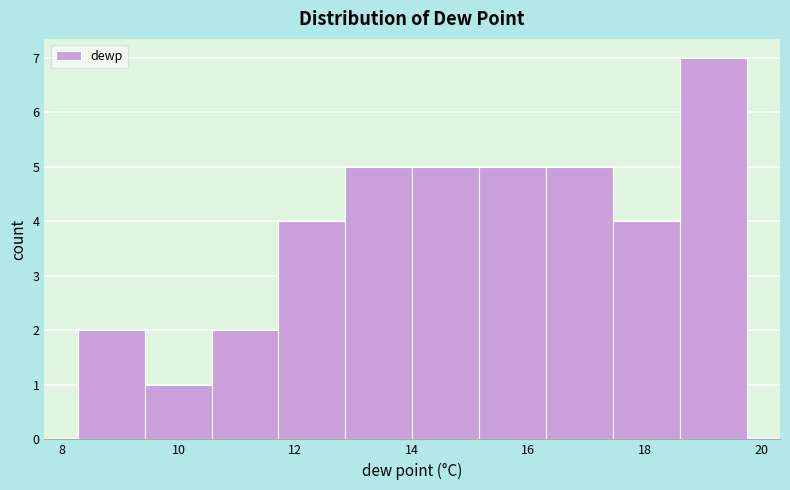

Reading left to right, transcribe this chart: for each bar, give the range it covers on the x-axis and its height. Neither the bar edges nor the heights are printed on the chart, so give them approximately, as read against the axes.

8.2 to 9.4: 2
9.4 to 10.6: 1
10.6 to 11.8: 2
11.8 to 12.8: 4
12.8 to 14.0: 5
14.0 to 15.2: 5
15.2 to 16.4: 5
16.4 to 17.4: 5
17.4 to 18.6: 4
18.6 to 19.8: 7